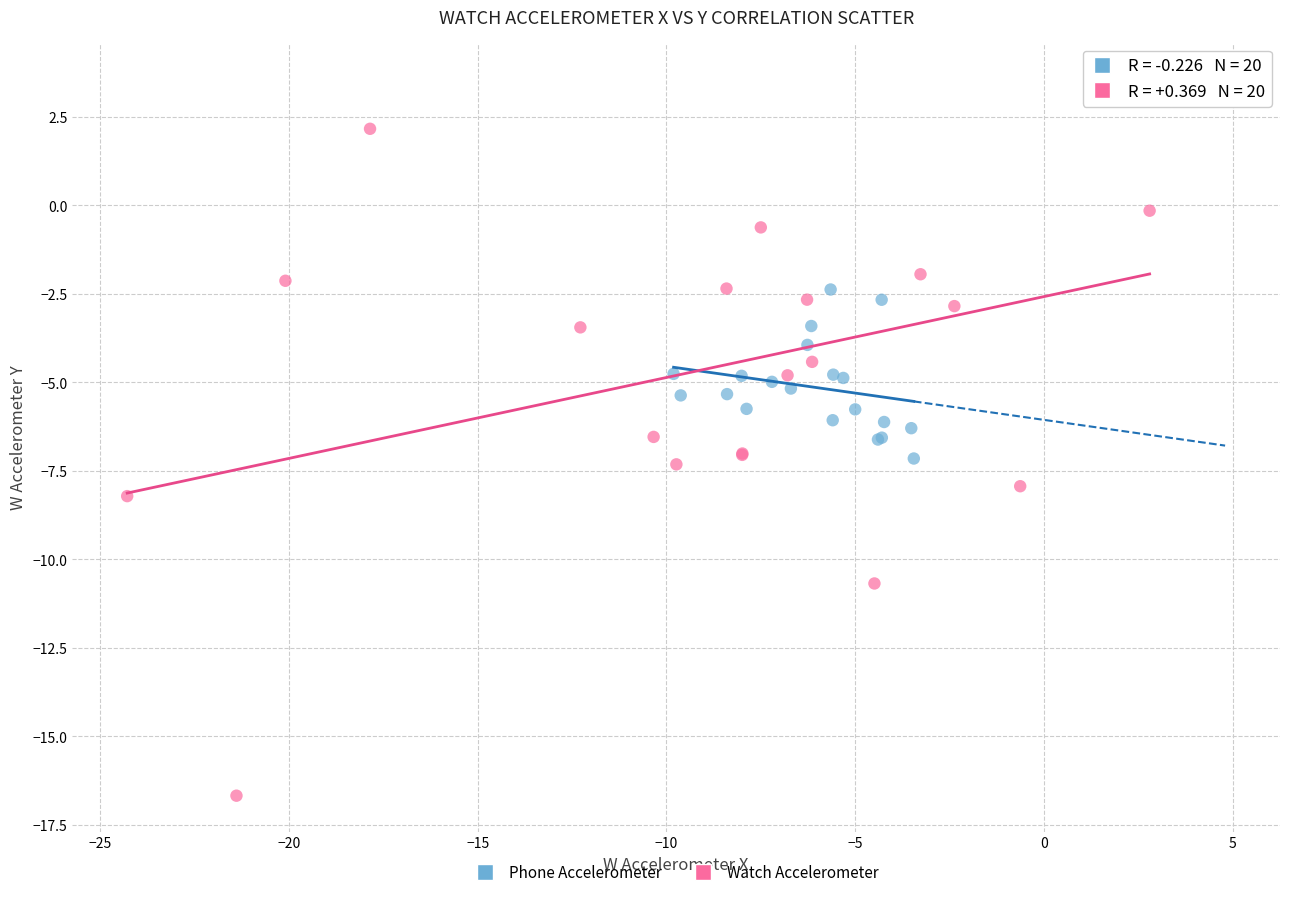

Which series reaches the maximum Y coordinate?

Watch Accelerometer